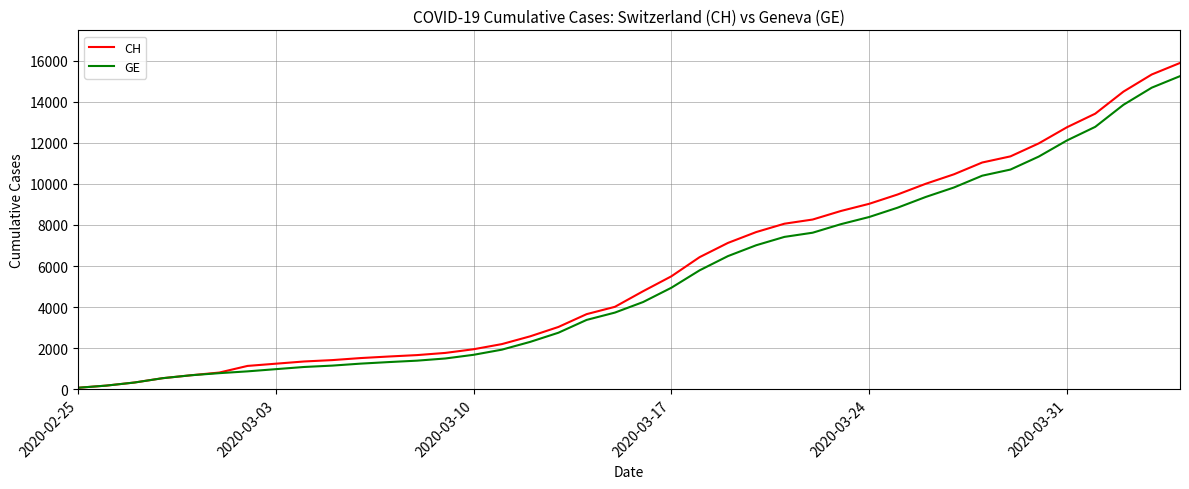

What is the maximum value shown in the chart?

15888